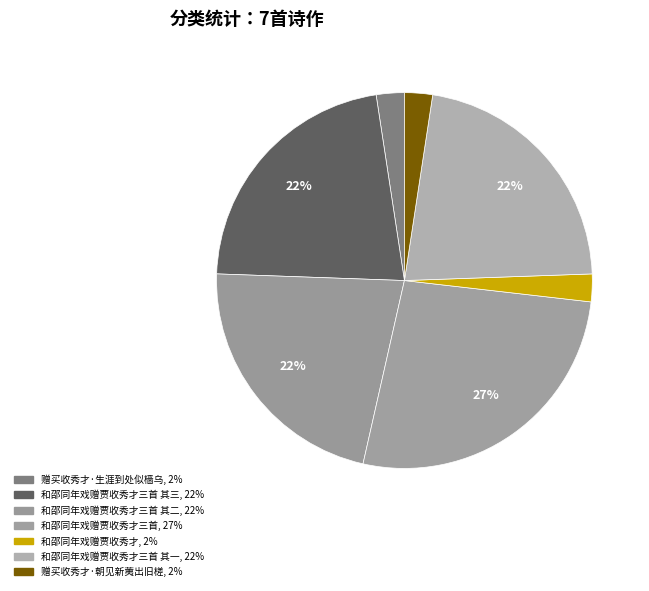

How many segments does this pie chart have?

7